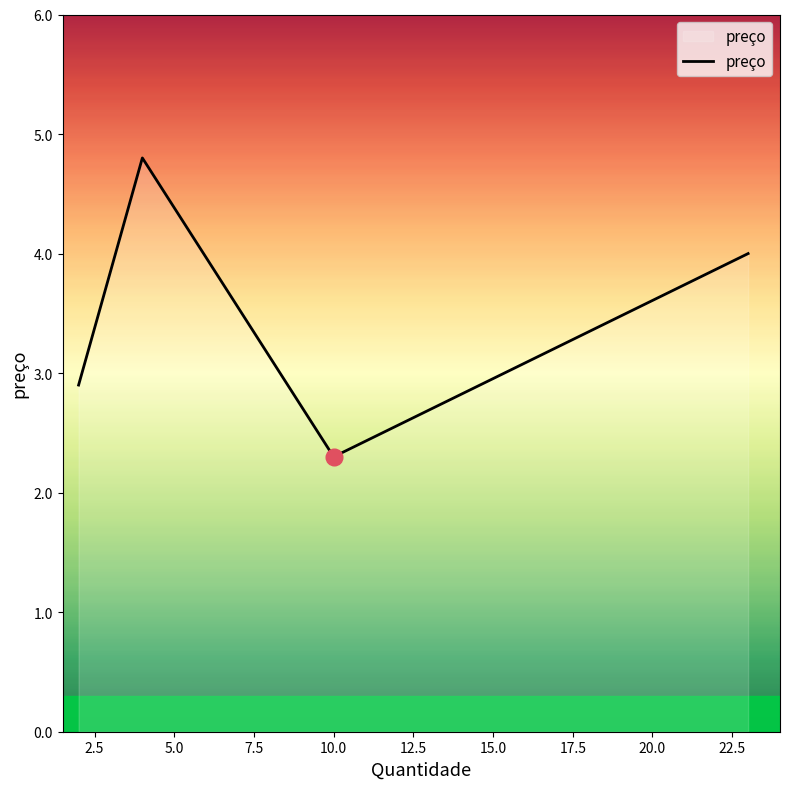

What is the minimum value shown in the chart?

2.3